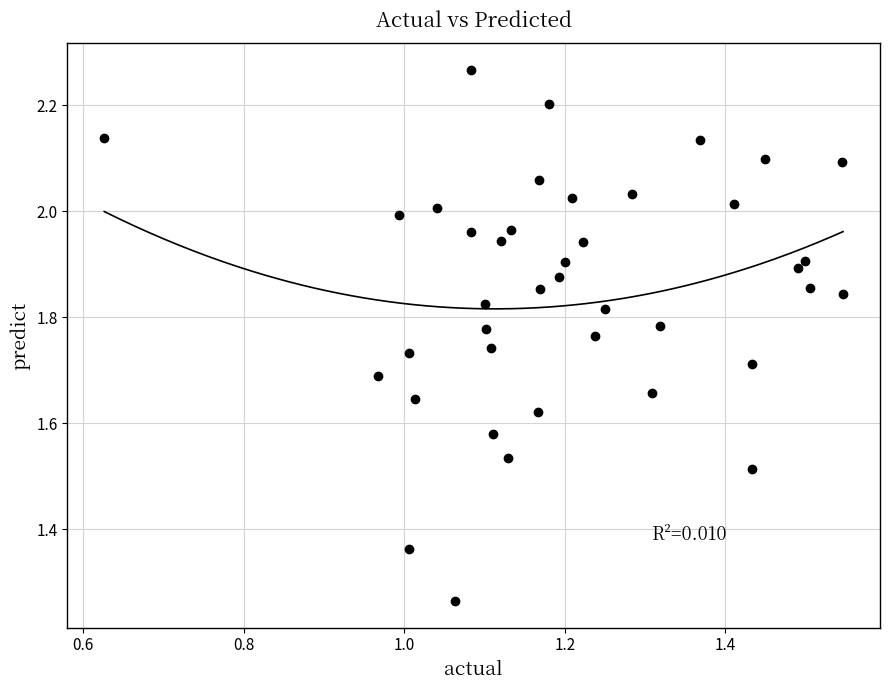

How many points are shown in the scatter plot?

40